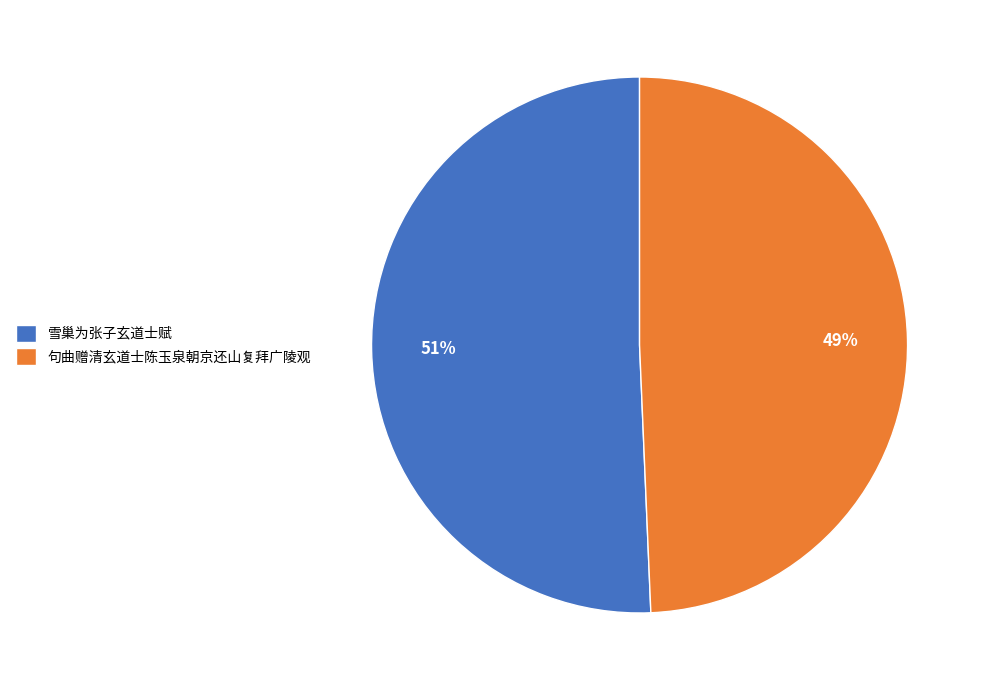

Is the sum of 雪巢为张子玄道士赋 and 句曲赠清玄道士陈玉泉朝京还山复拜广陵观 greater than half?

Yes